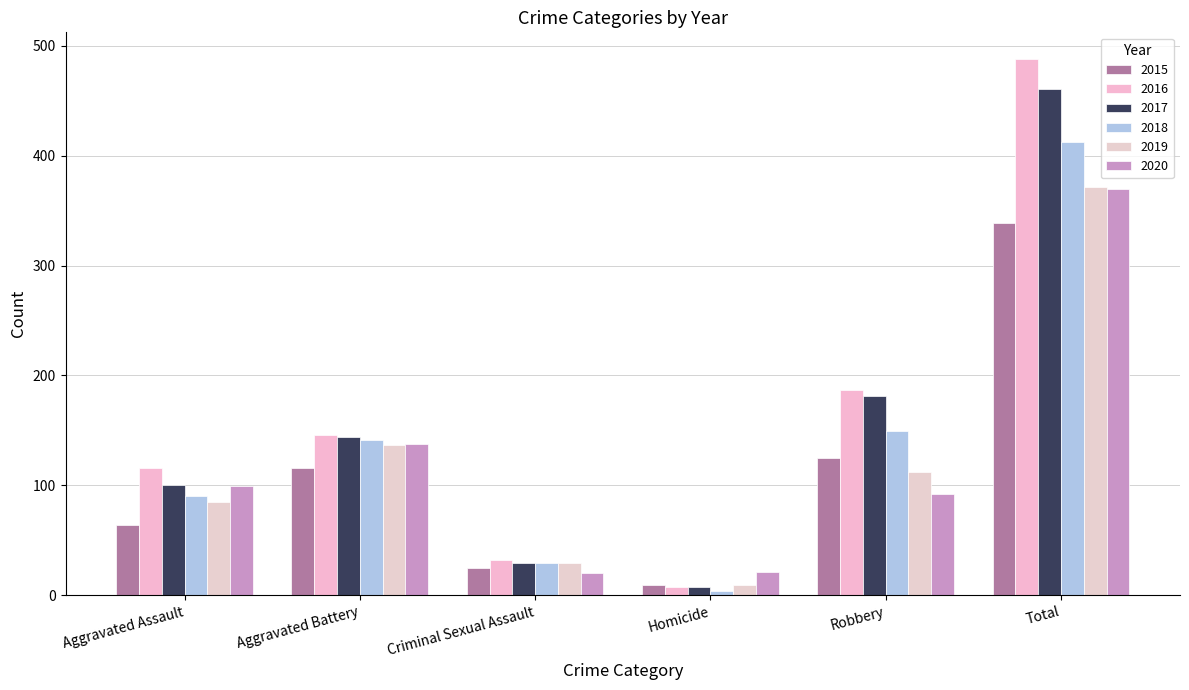

Which category has the lowest value across all series?

Homicide